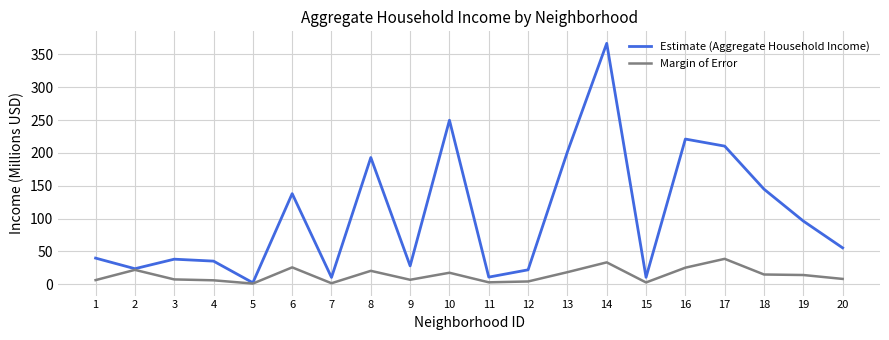

Where is the first local minimum for Estimate (Aggregate Household Income)?

2